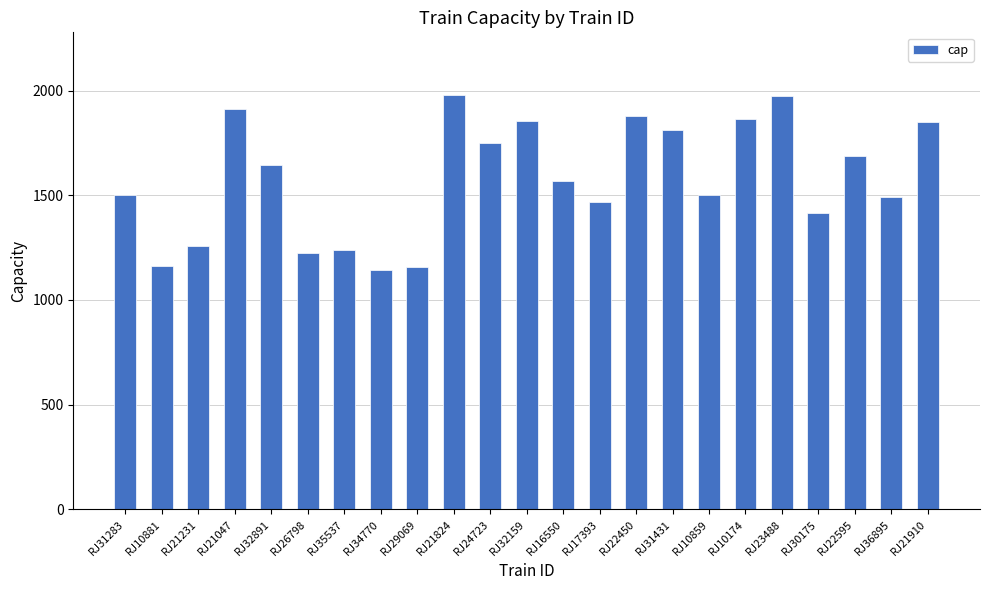

What is the greatest value displayed?

1981